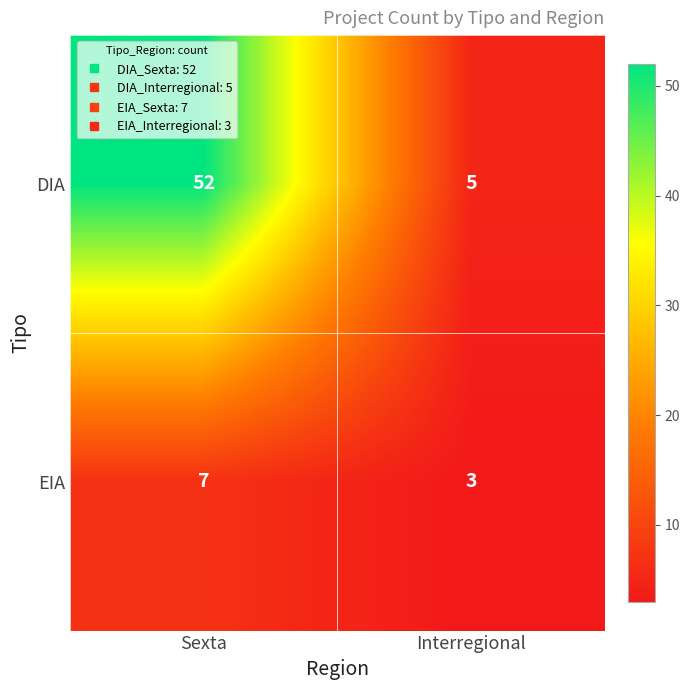

List the series in order of their peak value, highest first.

DIA, EIA